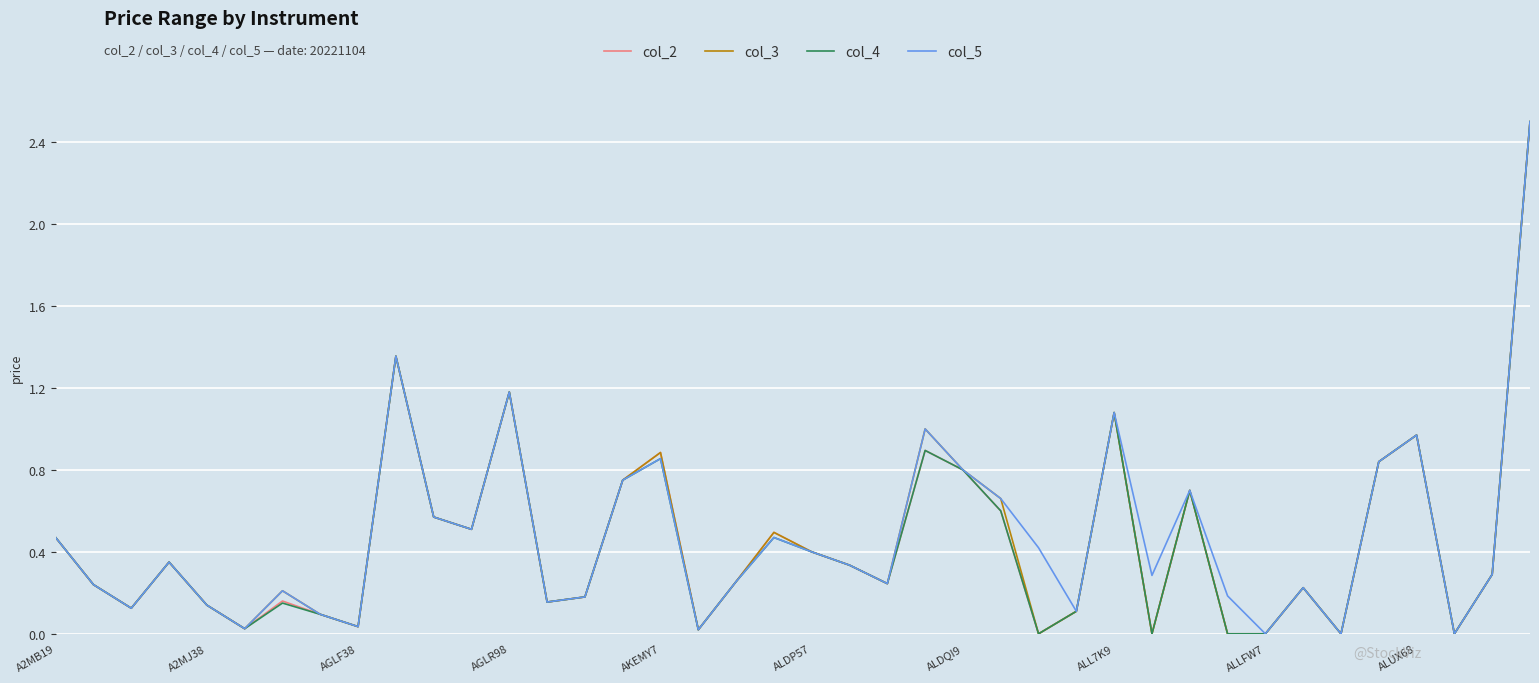

How many lines are shown in the chart?

4